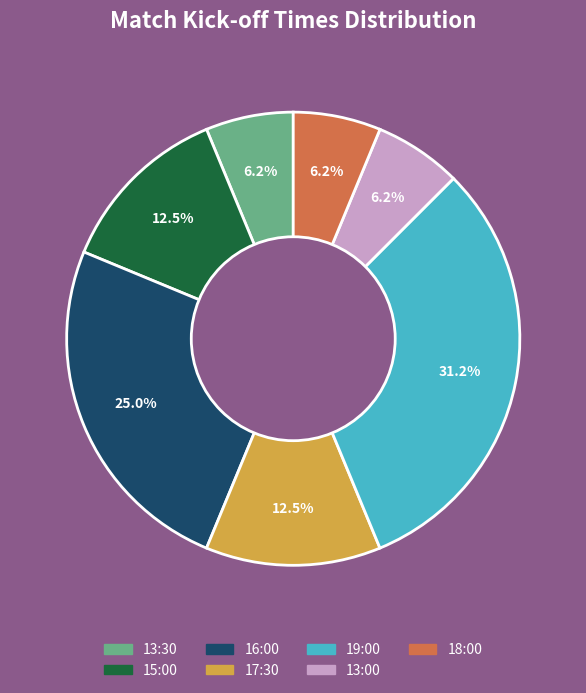

Which category has the biggest portion of the pie?

19:00